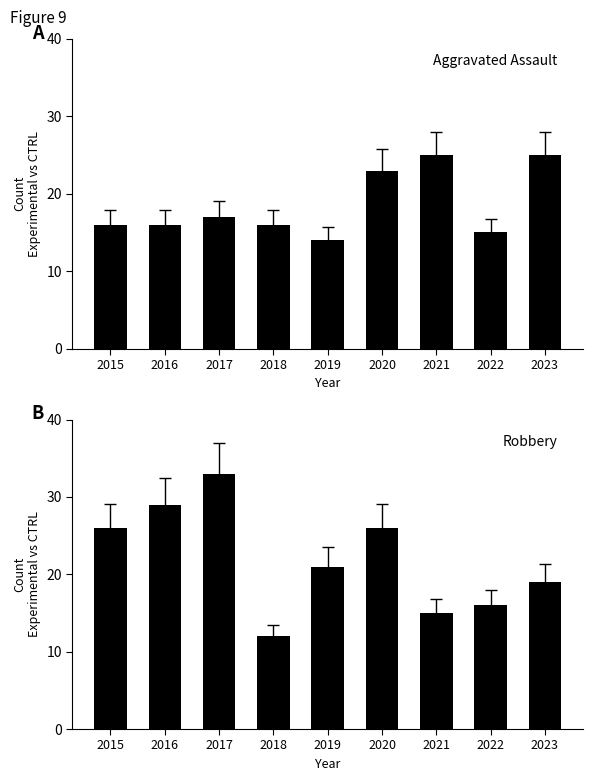

What is the difference between the Robbery values at 2015 and 2018?

14